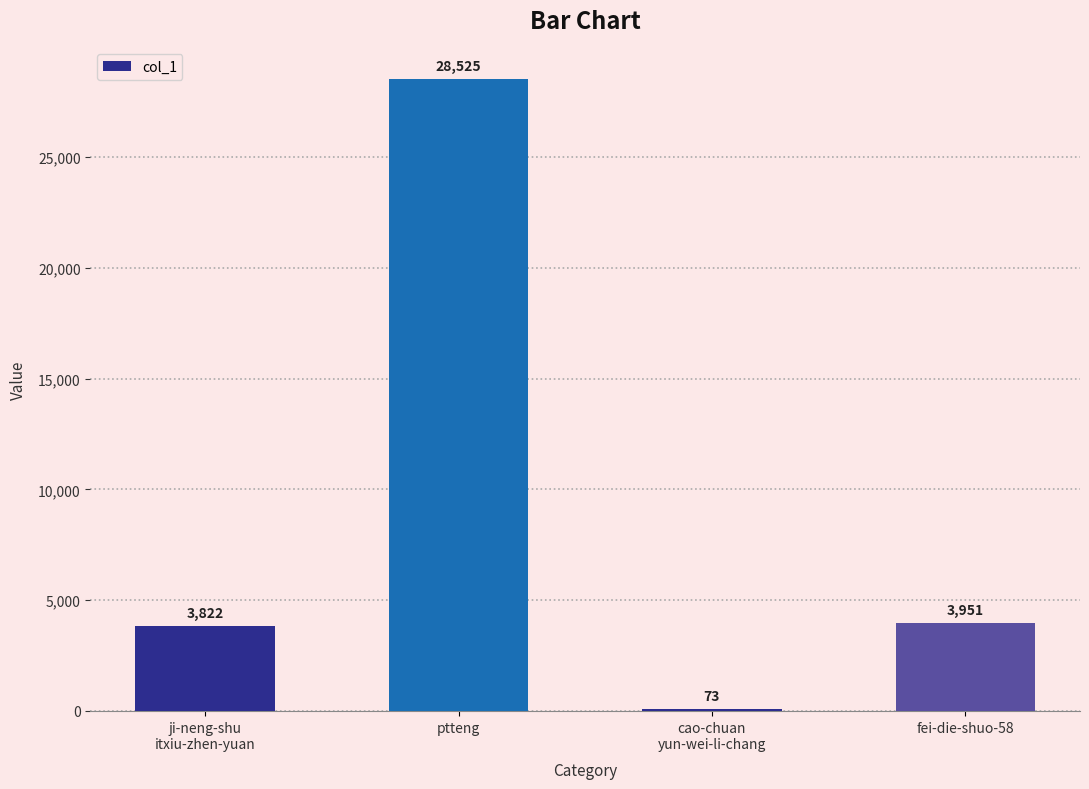

Reading right to left, list all the values displayed in this chart.

3951	73	28525	3822